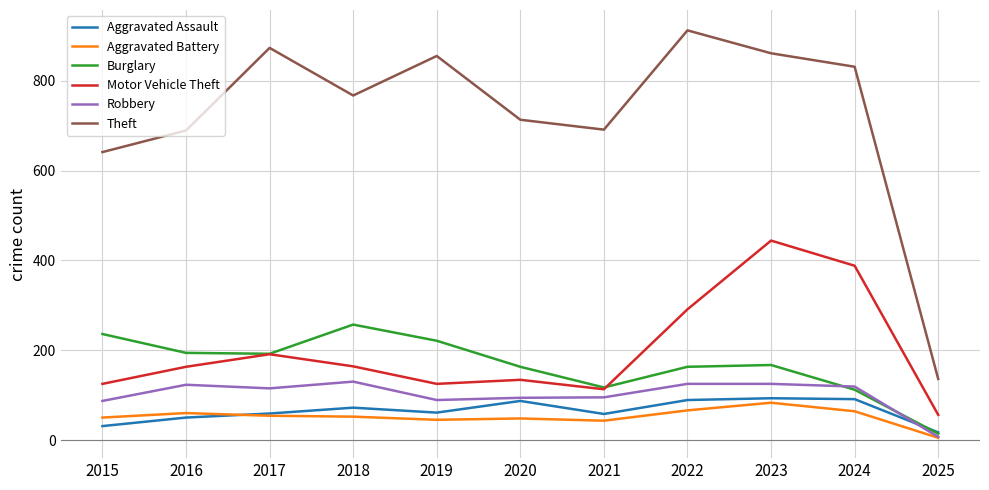

The value of Motor Vehicle Theft at 2023 is 91. True or false?

False